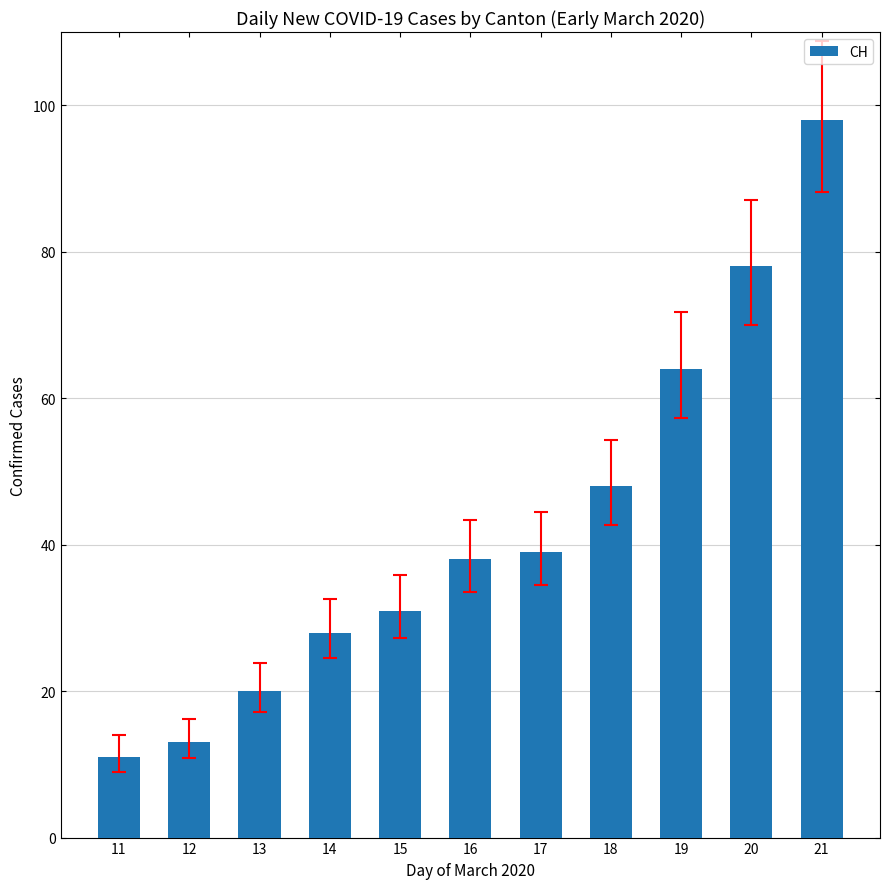

At which category does the chart reach its minimum across all series?

11